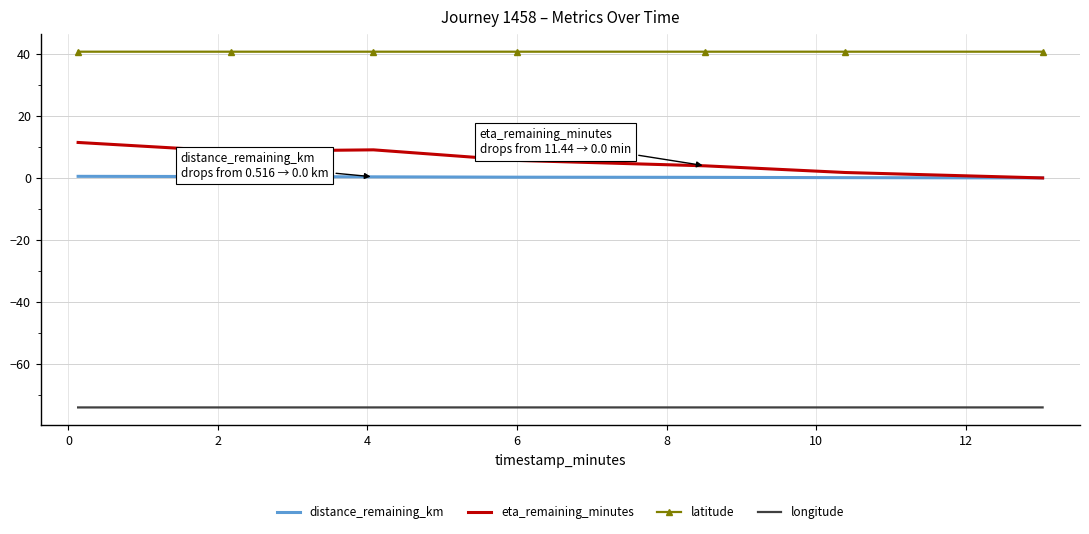

List the series in order of their peak value, highest first.

latitude, eta_remaining_minutes, distance_remaining_km, longitude